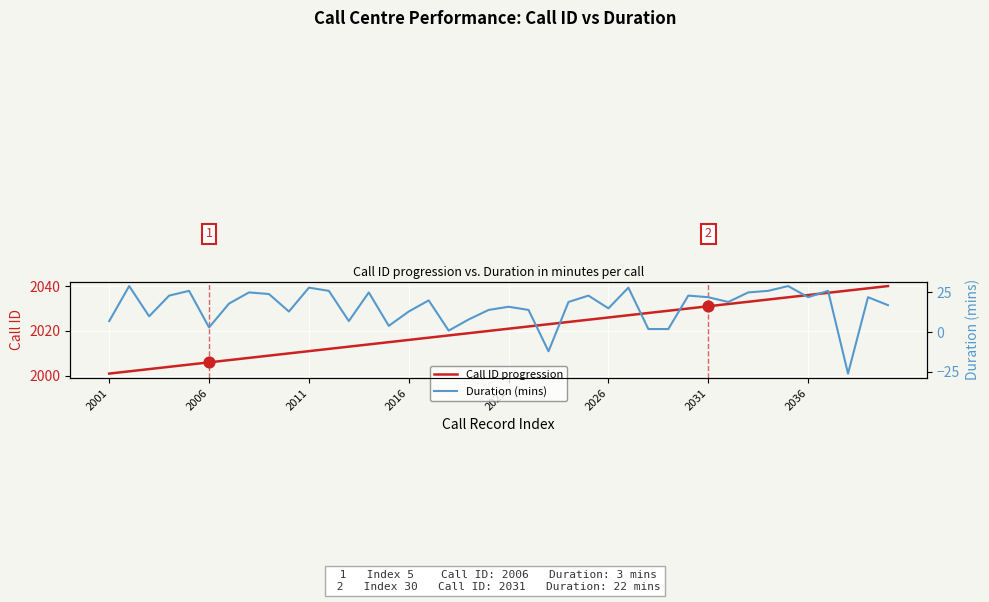

Which series reaches the maximum Y coordinate?

Call ID progression